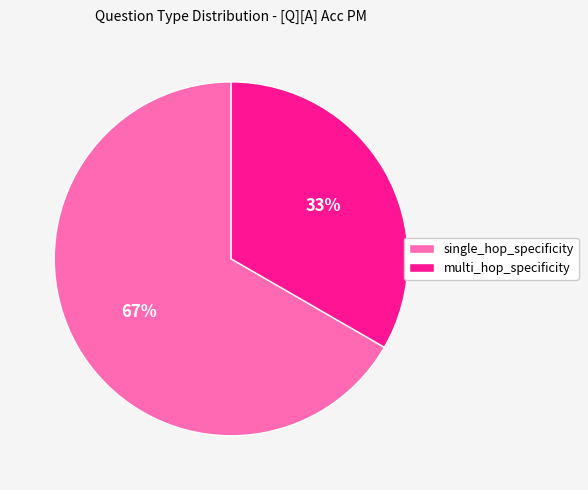

What is the largest slice in the pie chart?

single_hop_specificity